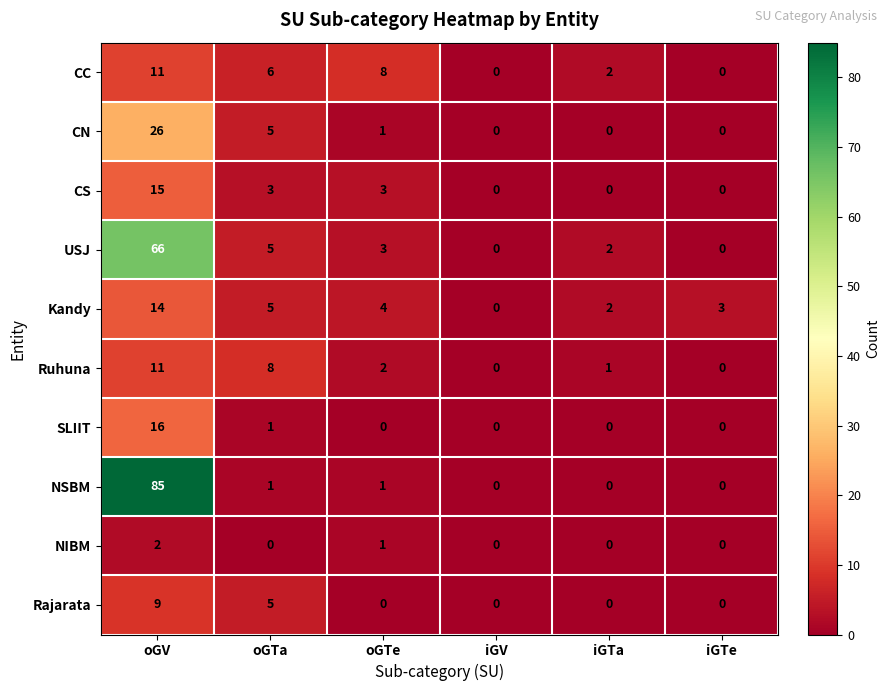

What is the sum of all SLIIT values?

17